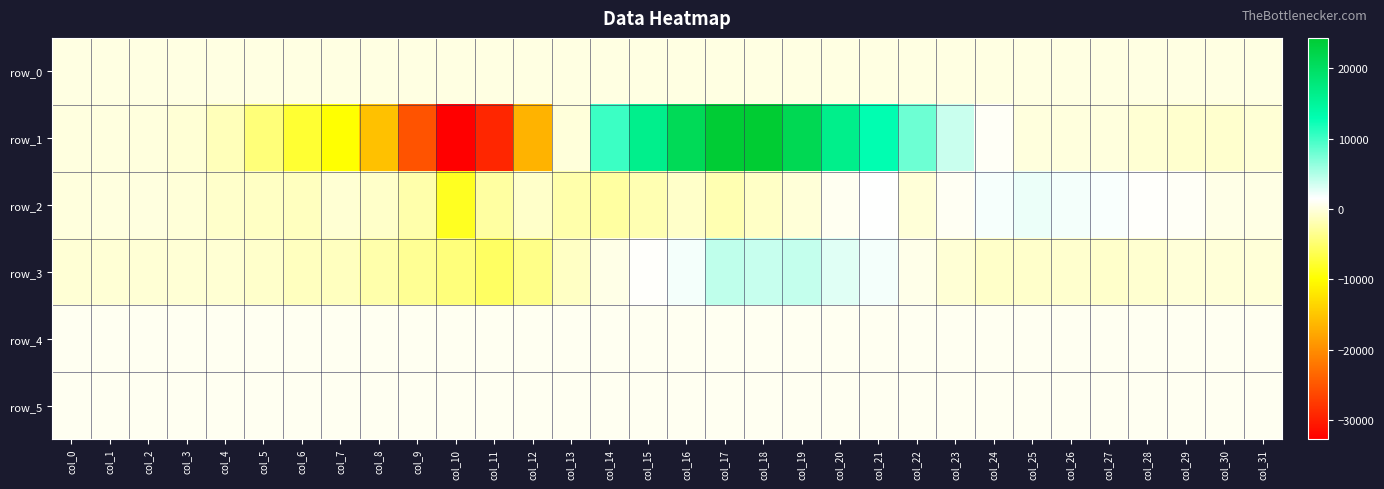

The row_0 series shows 45.0 at col_31. True or false?

False